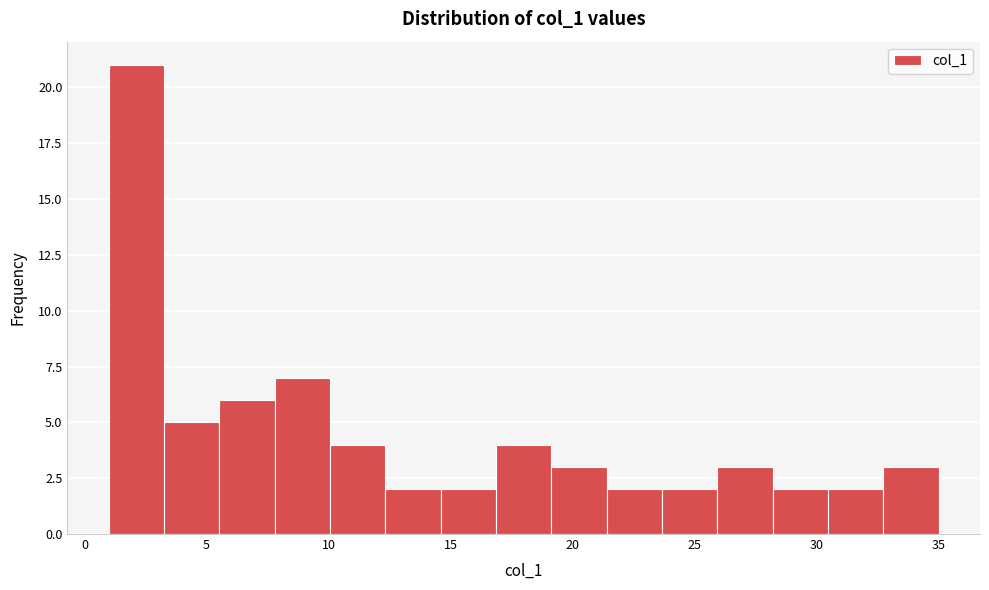

How tall is the bar that spans 1.0 to 3.5 on the x-axis? Neither the bar edges nor the heights are printed on the chart, so give them approximately, as read against the axes.

21